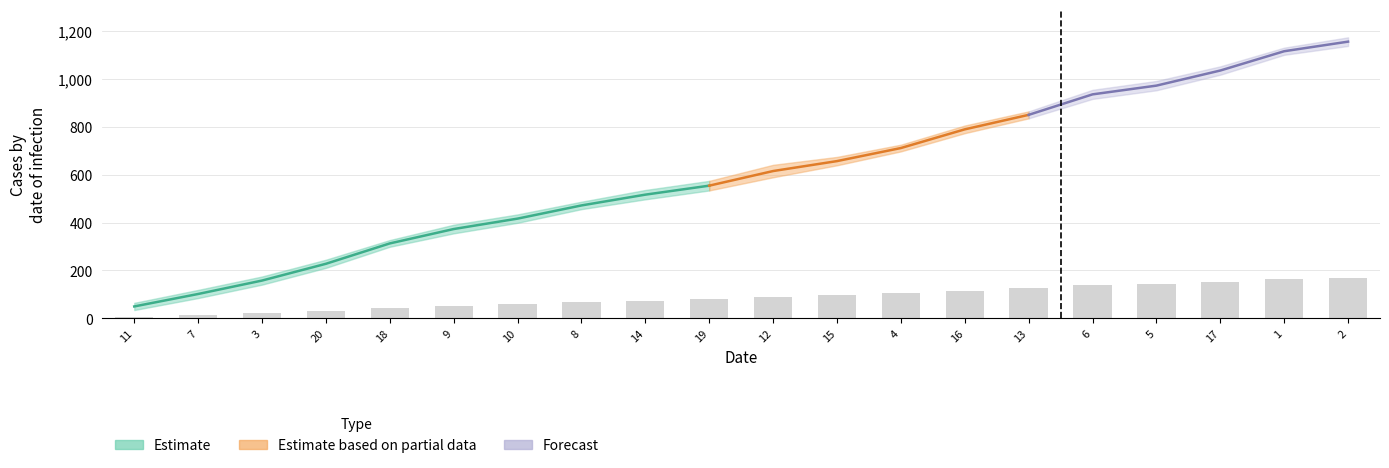

What is the difference between the maximum and minimum values?

165.3